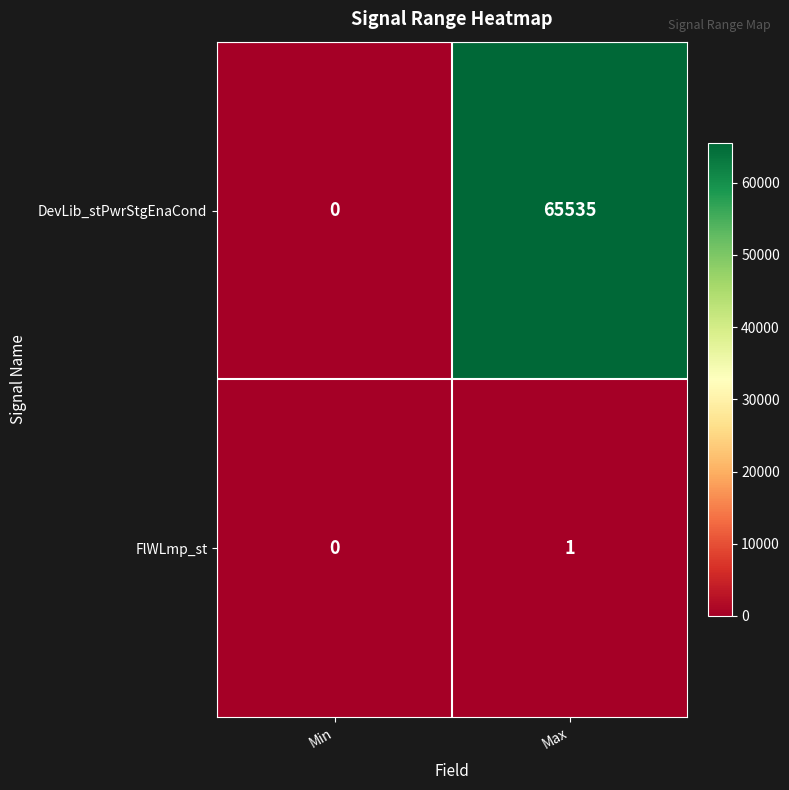

Is it true that FlWLmp_st equals 0 at Max?

False